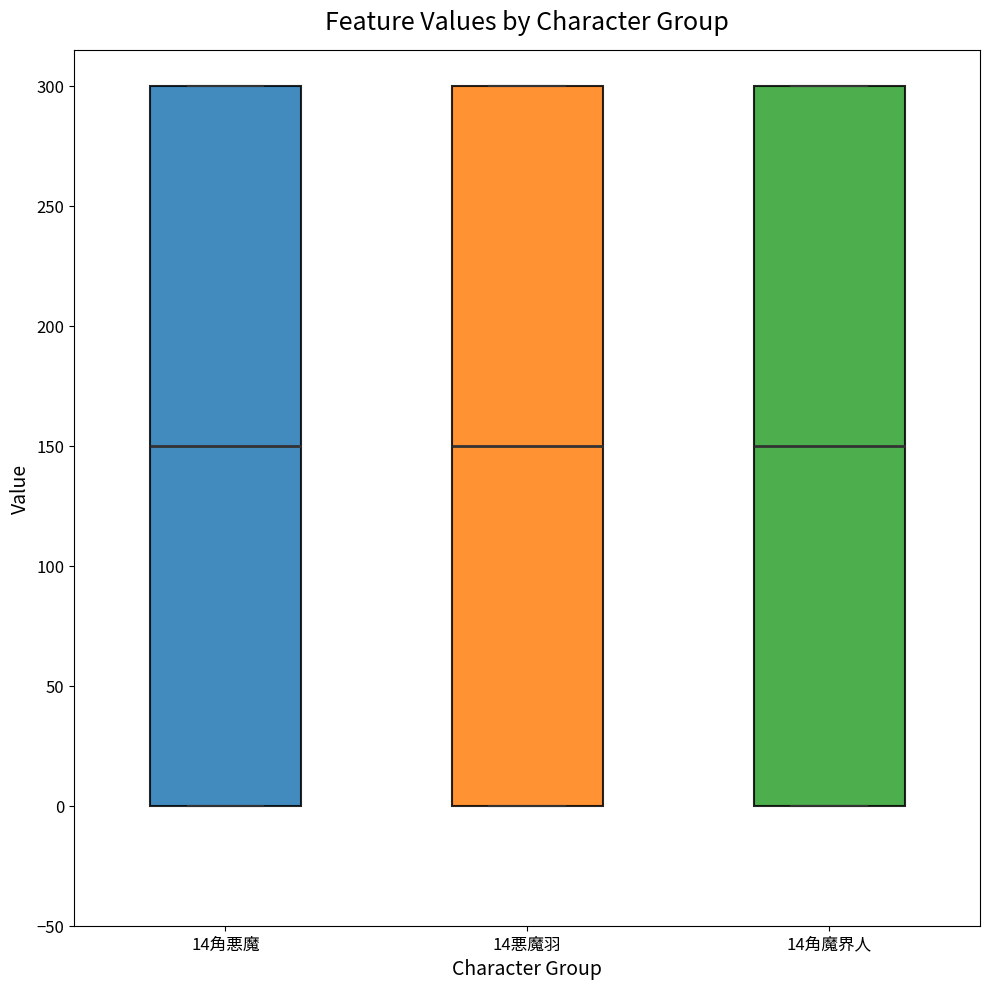

Reading left to right, read every box against the y-axis: the position of its median line, the range the box covers, and the ends of its whiskers. The values are not printed on the chart, so give them approximately, as read against the axis.

14角悪魔: median 150, box 0 to 300, whiskers 0 to 300
14悪魔羽: median 150, box 0 to 300, whiskers 0 to 300
14角魔界人: median 150, box 0 to 300, whiskers 0 to 300